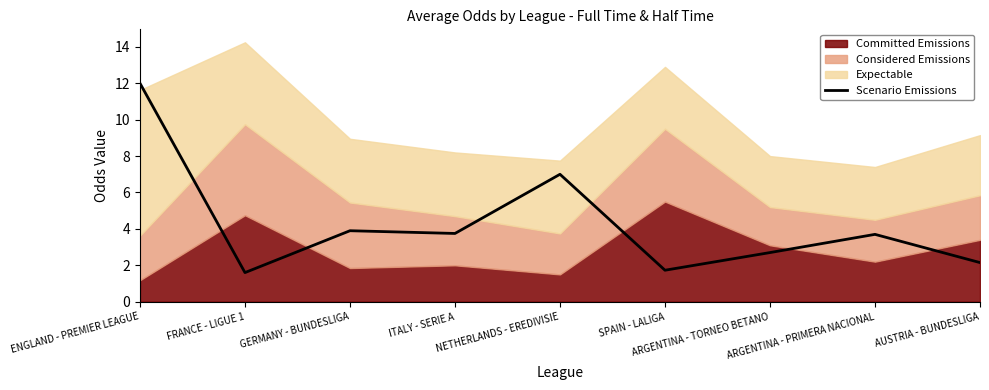

How many lines are shown in the chart?

1